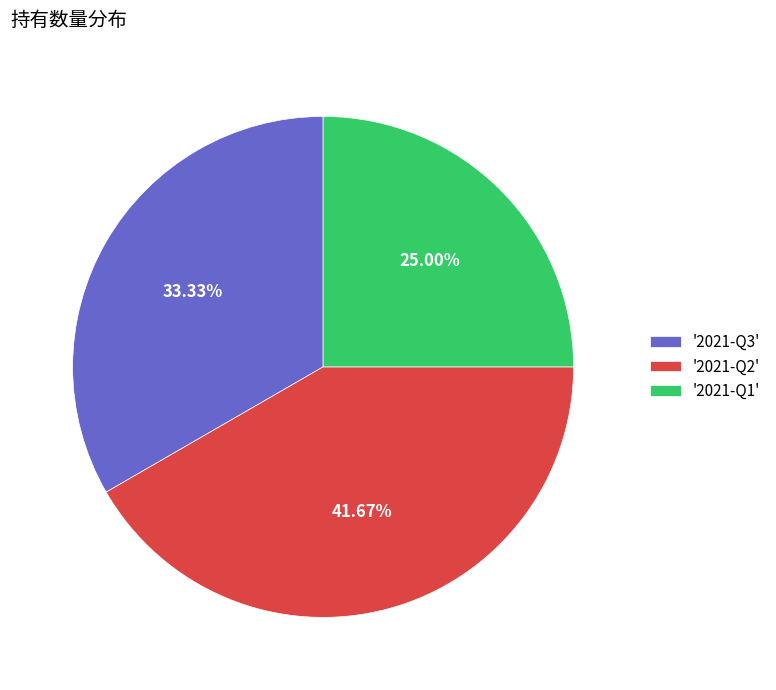

Do '2021-Q2' and '2021-Q3' together represent more than half of the pie?

Yes